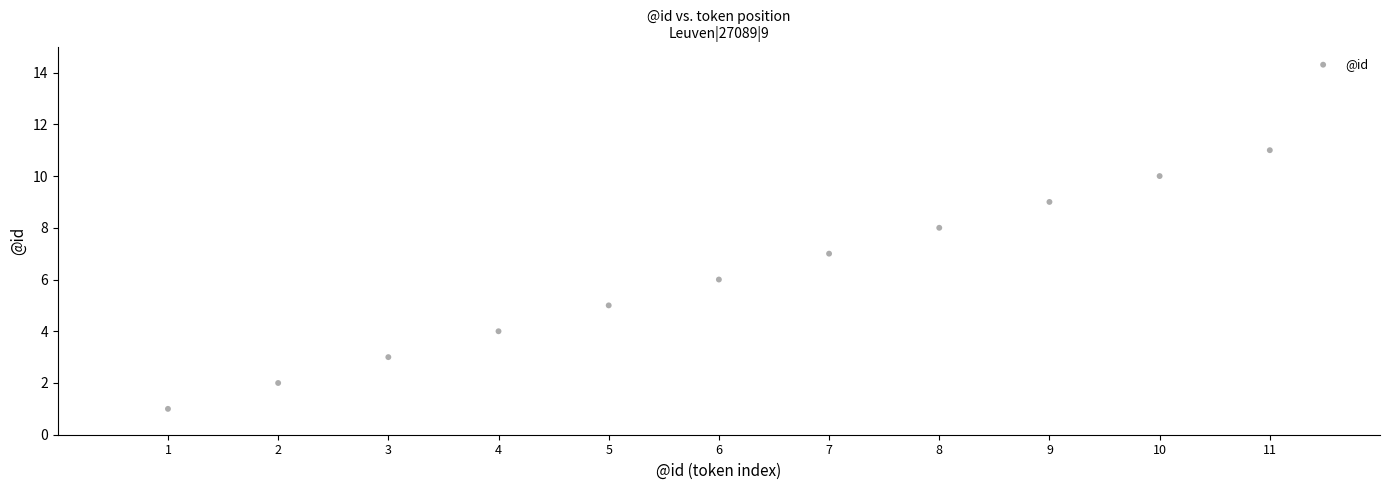

What is the range of Y values (max minus min)?

10